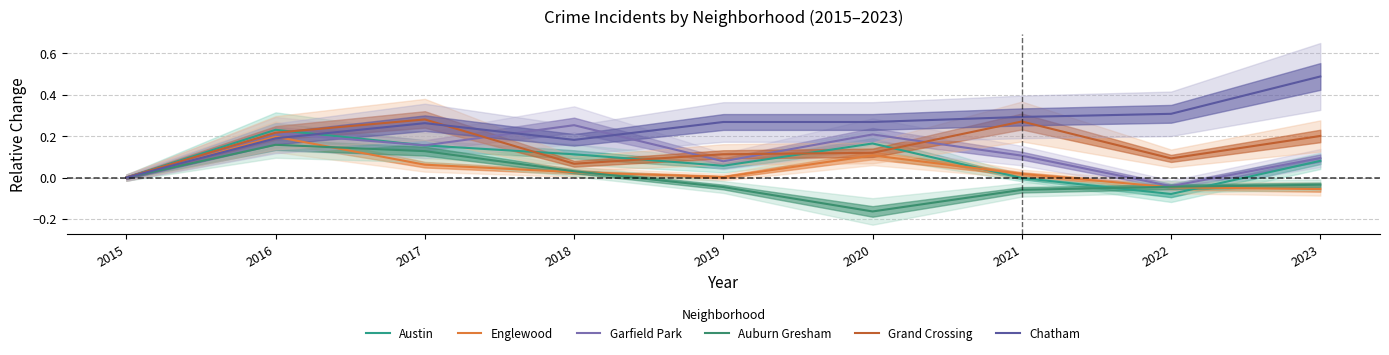

At how many categories does at least one series exceed 0?

8